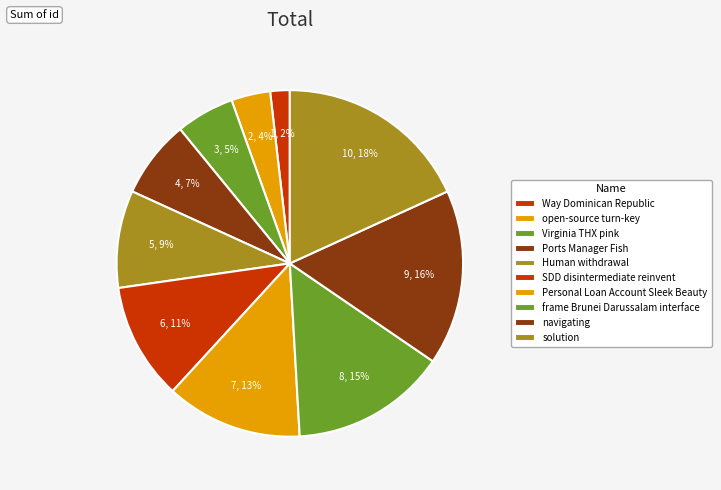

Rank the categories by value from highest to lowest.

solution, navigating, frame Brunei Darussalam interface, Personal Loan Account Sleek Beauty, SDD disintermediate reinvent, Human withdrawal, Ports Manager Fish, Virginia THX pink, open-source turn-key, Way Dominican Republic